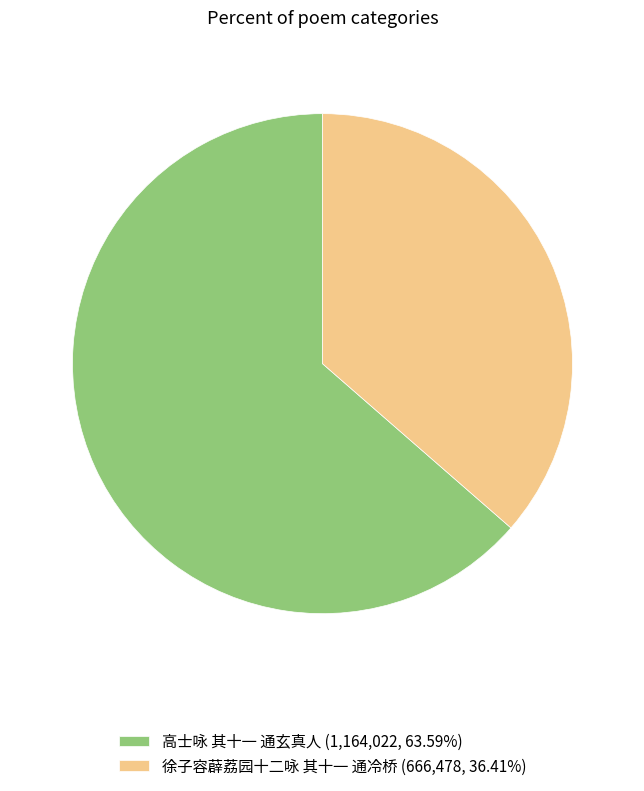

What is the ratio of the value at 高士咏 其十一 通玄真人 (1,164,022, 63.59%) to the value at 徐子容薜荔园十二咏 其十一 通冷桥 (666,478, 36.41%)?

1.7